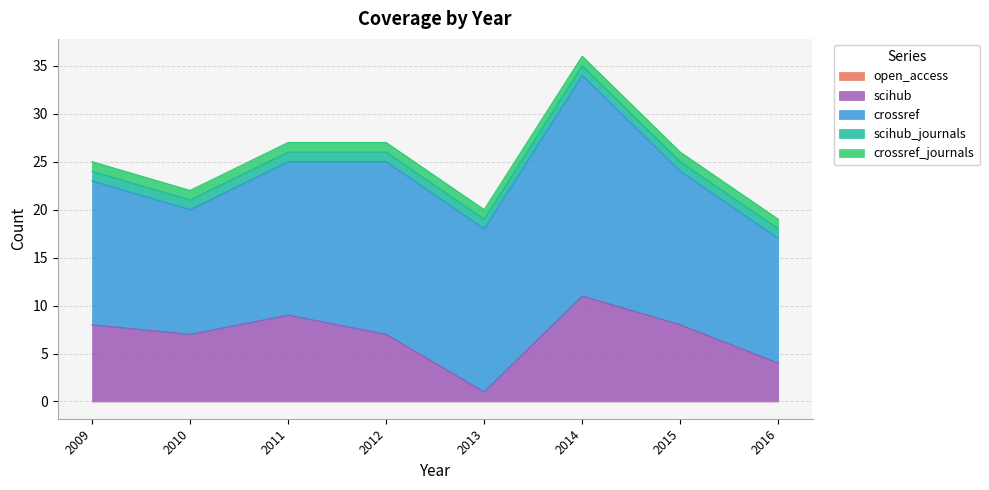

Does the chart have visible grid lines?

Yes